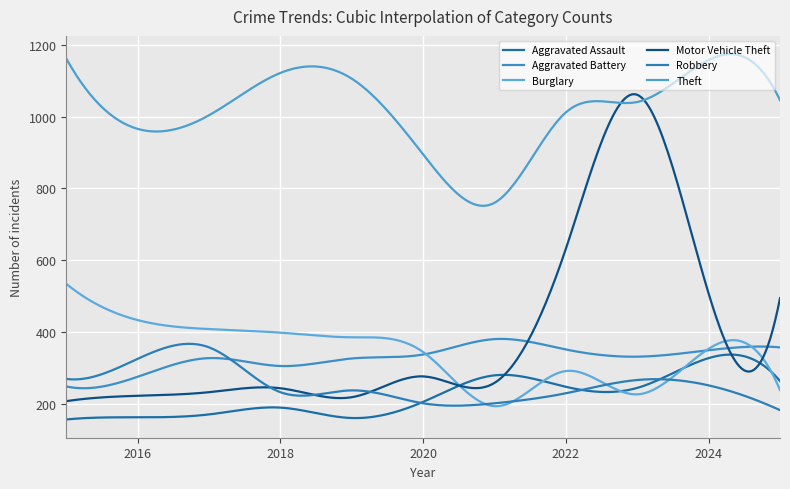

What are all the series names shown in the legend?

Aggravated Assault, Aggravated Battery, Burglary, Motor Vehicle Theft, Robbery, Theft